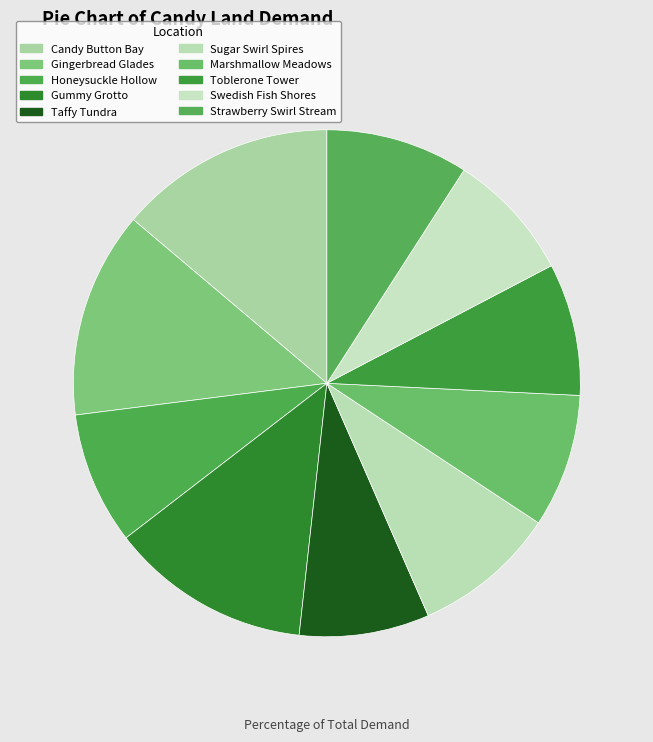

Which category has the smallest portion of the pie?

Swedish Fish Shores